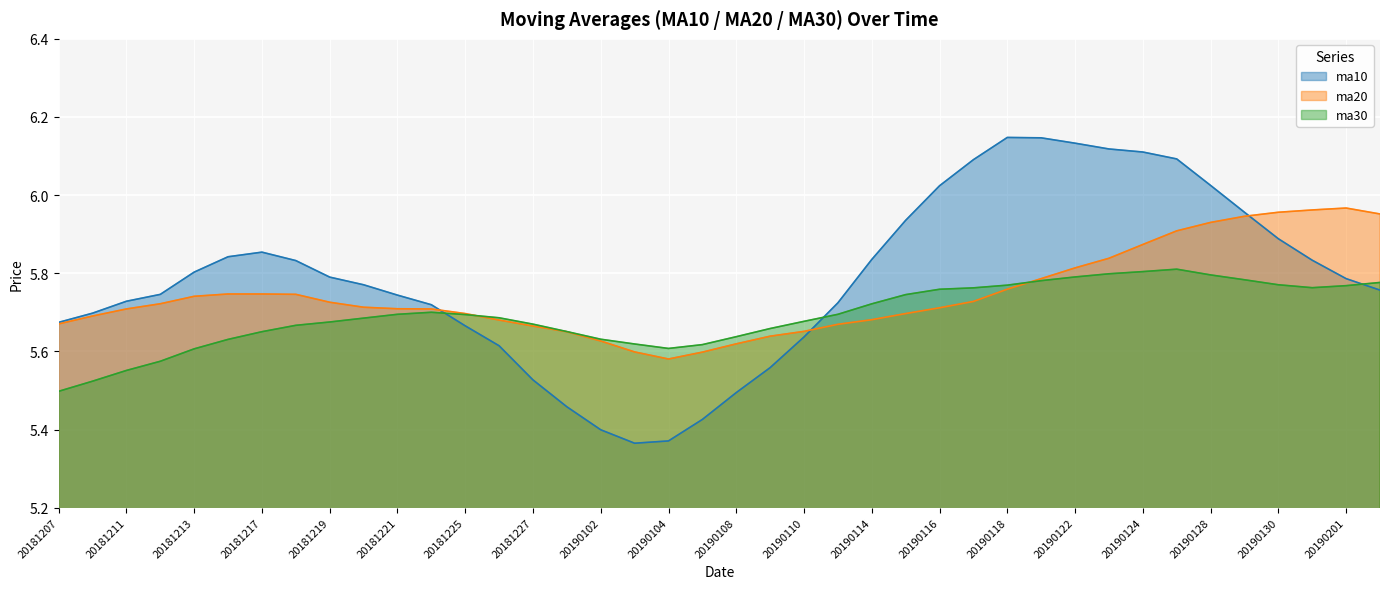

What is the minimum value shown in the chart?

5.4